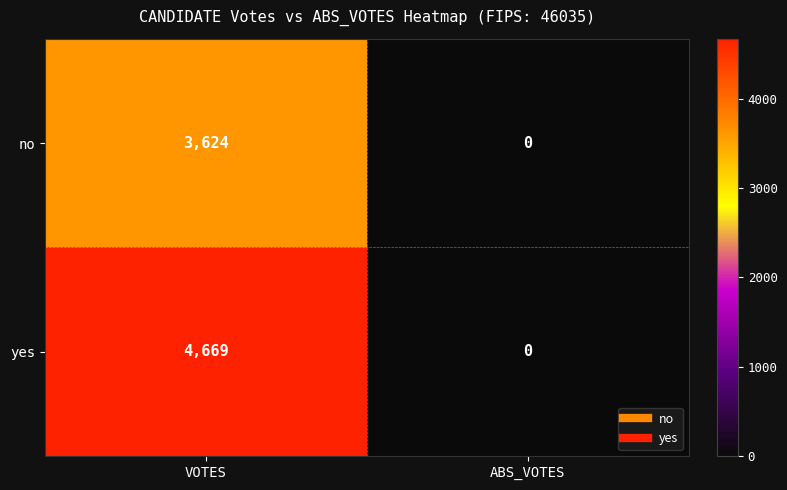

Reading left to right, list all the values displayed in this chart.

no: VOTES=3624	ABS_VOTES=0
yes: VOTES=4669	ABS_VOTES=0